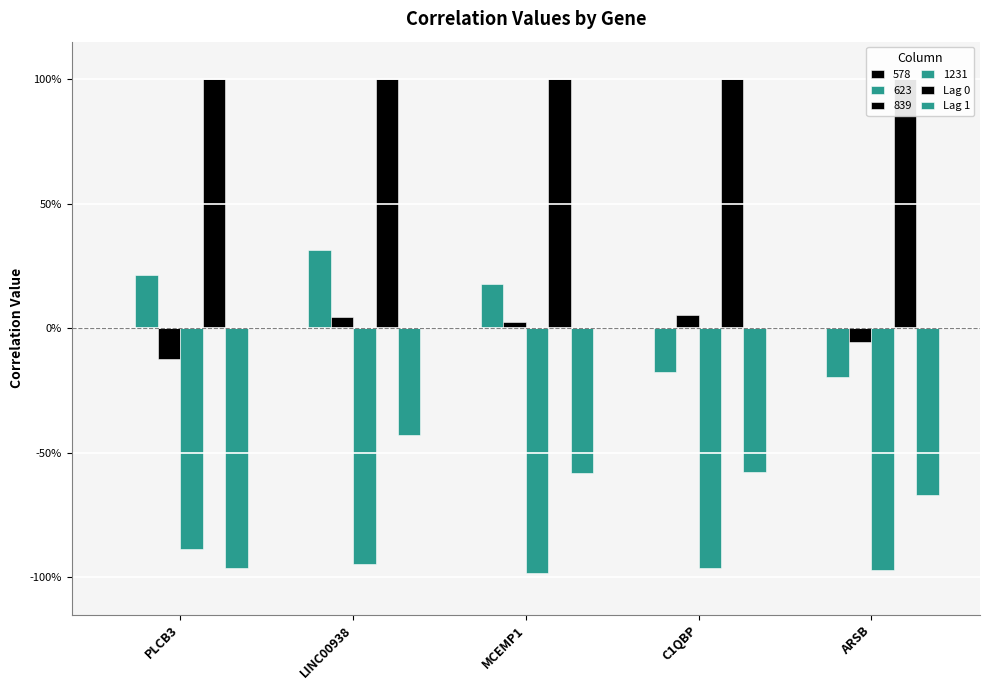

At which label is Lag 0 closest to 1?

PLCB3